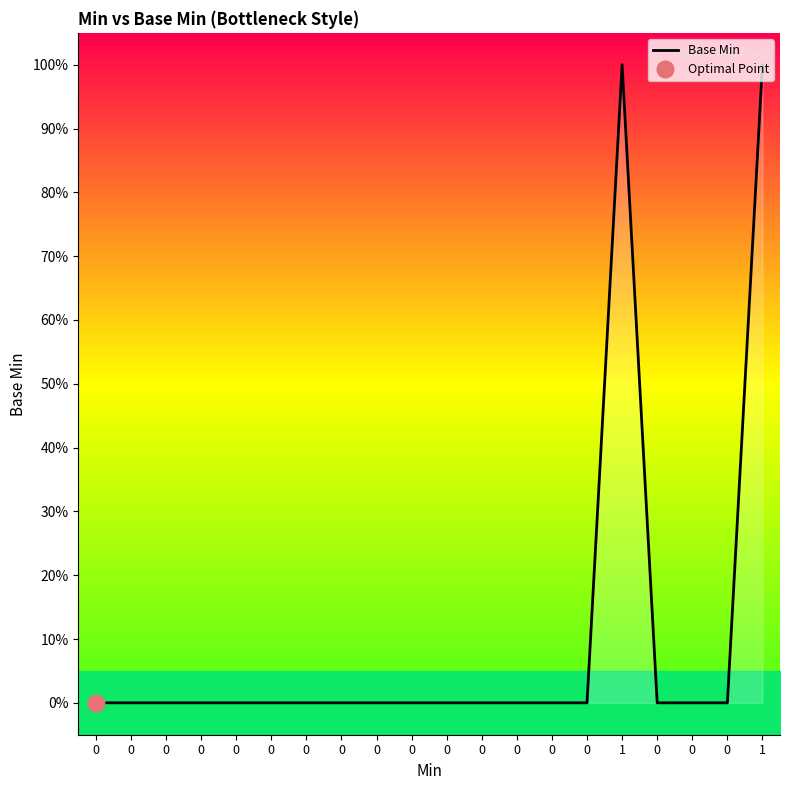

Is it true that the value at 0 is 0?

True